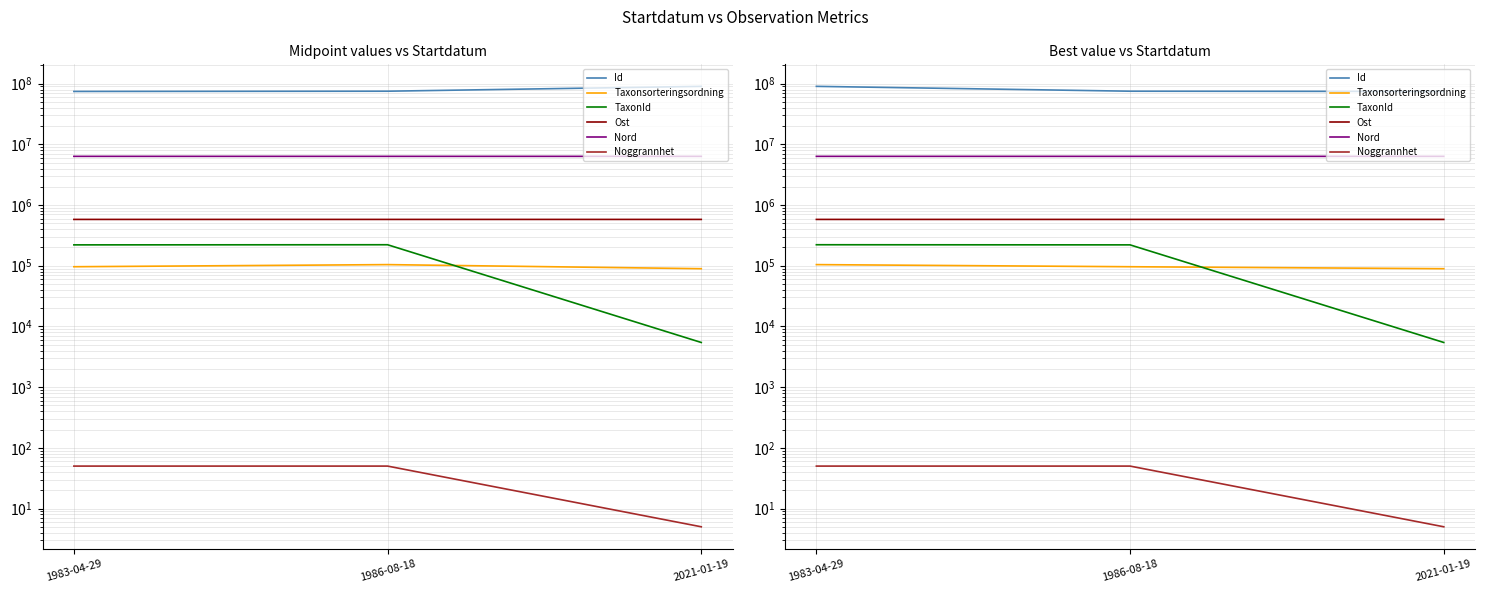

Which series changed the most between 1983-04-29 and 2021-01-19?

Id